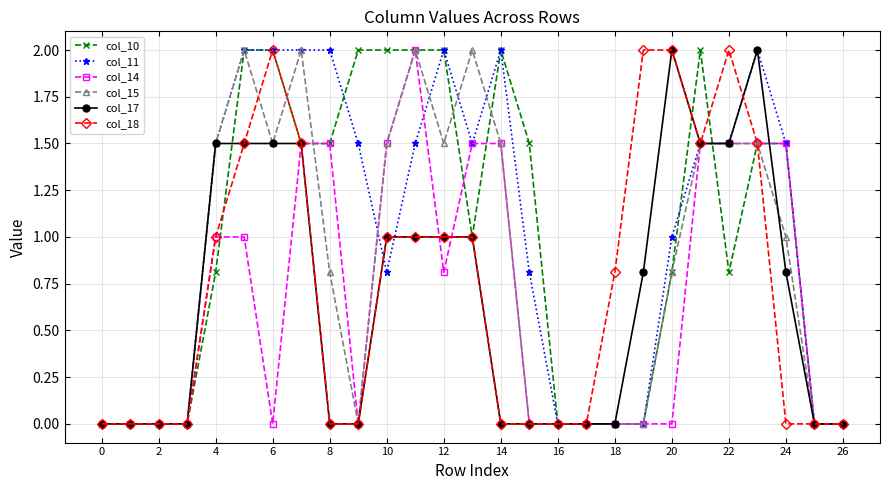

True or false: col_17 has more than 0 points higher than both neighbors.

True